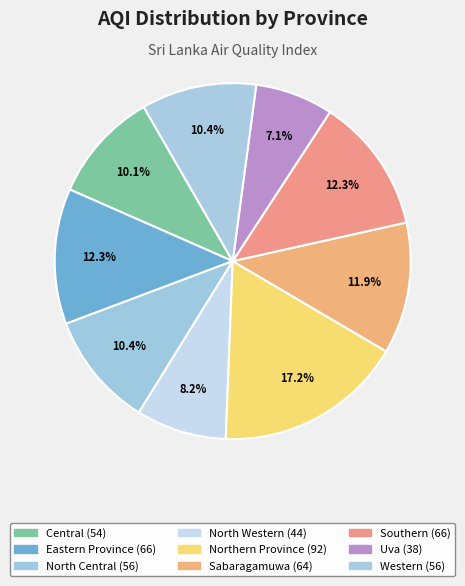

How many segments does this pie chart have?

9